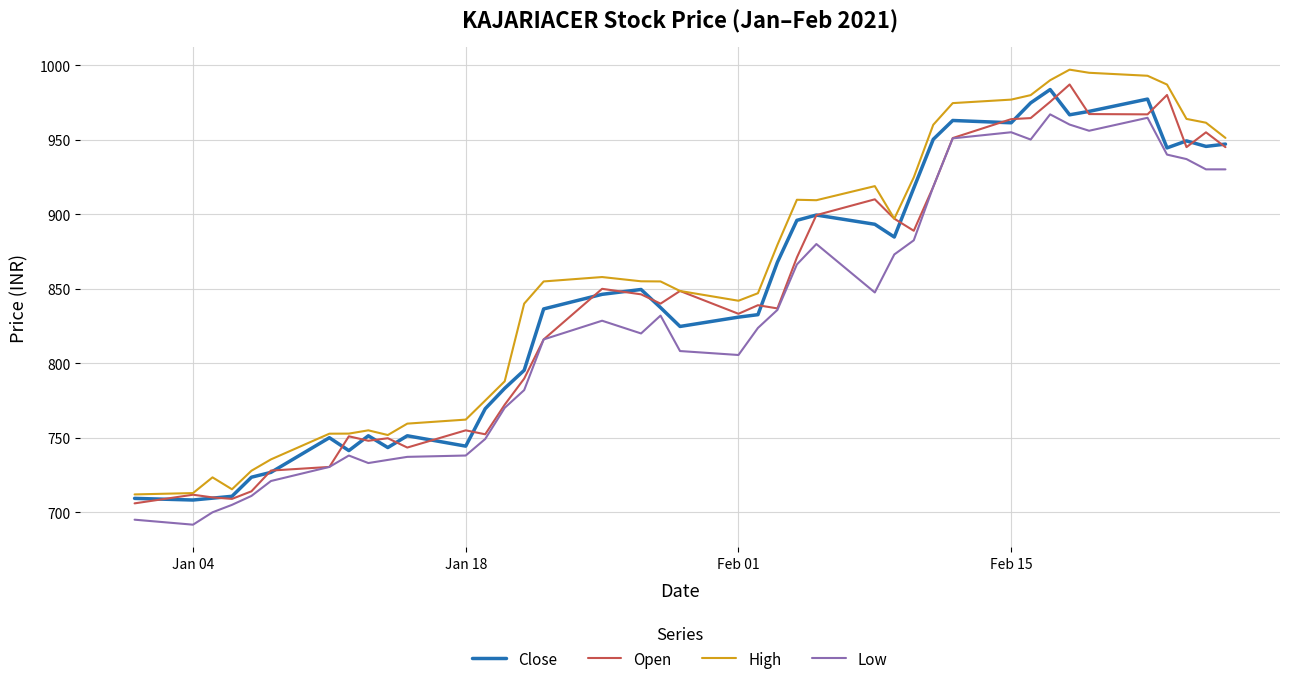

Rank the series by their maximum value, from highest to lowest.

High, Open, Close, Low